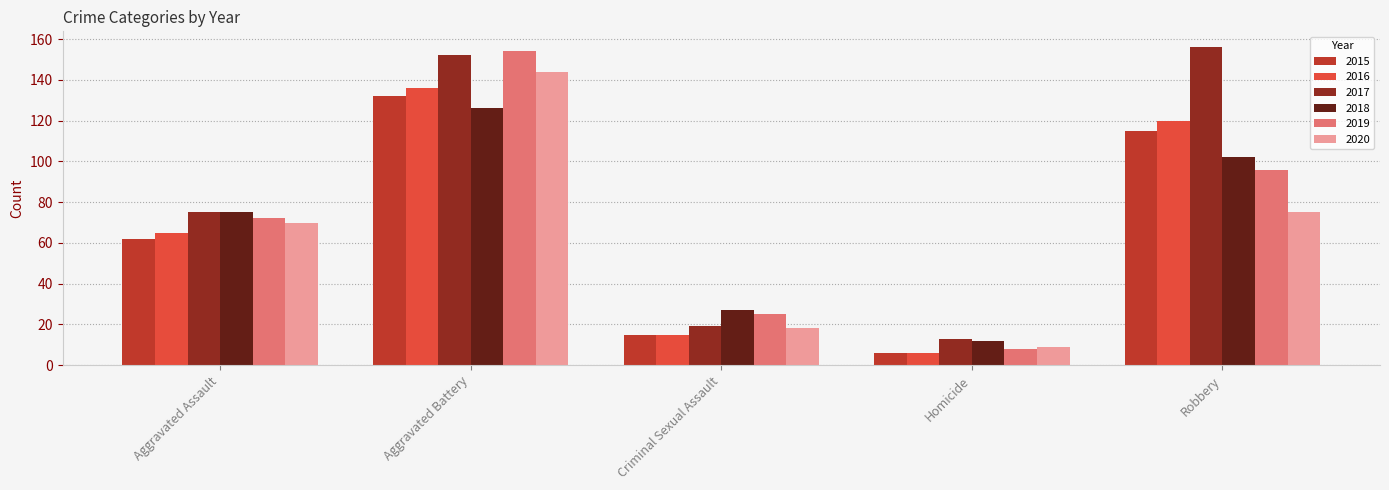

Reading left to right, what are all the values shown in this chart?

2015: Aggravated Assault=62	Aggravated Battery=132	Criminal Sexual Assault=15	Homicide=6	Robbery=115
2016: Aggravated Assault=65	Aggravated Battery=136	Criminal Sexual Assault=15	Homicide=6	Robbery=120
2017: Aggravated Assault=75	Aggravated Battery=152	Criminal Sexual Assault=19	Homicide=13	Robbery=156
2018: Aggravated Assault=75	Aggravated Battery=126	Criminal Sexual Assault=27	Homicide=12	Robbery=102
2019: Aggravated Assault=72	Aggravated Battery=154	Criminal Sexual Assault=25	Homicide=8	Robbery=96
2020: Aggravated Assault=70	Aggravated Battery=144	Criminal Sexual Assault=18	Homicide=9	Robbery=75